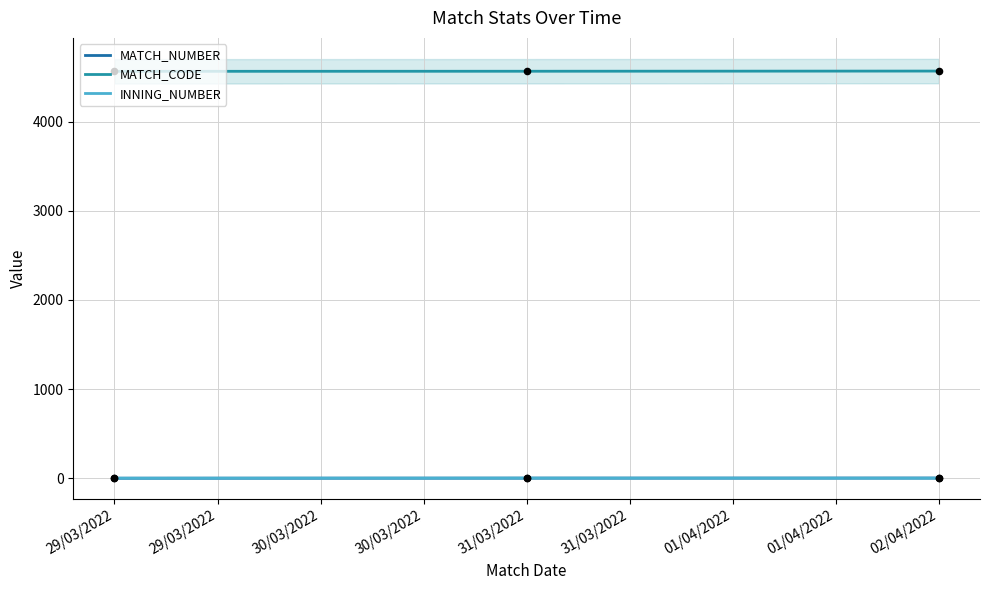

Which series has the largest Y range (max minus min)?

MATCH_CODE